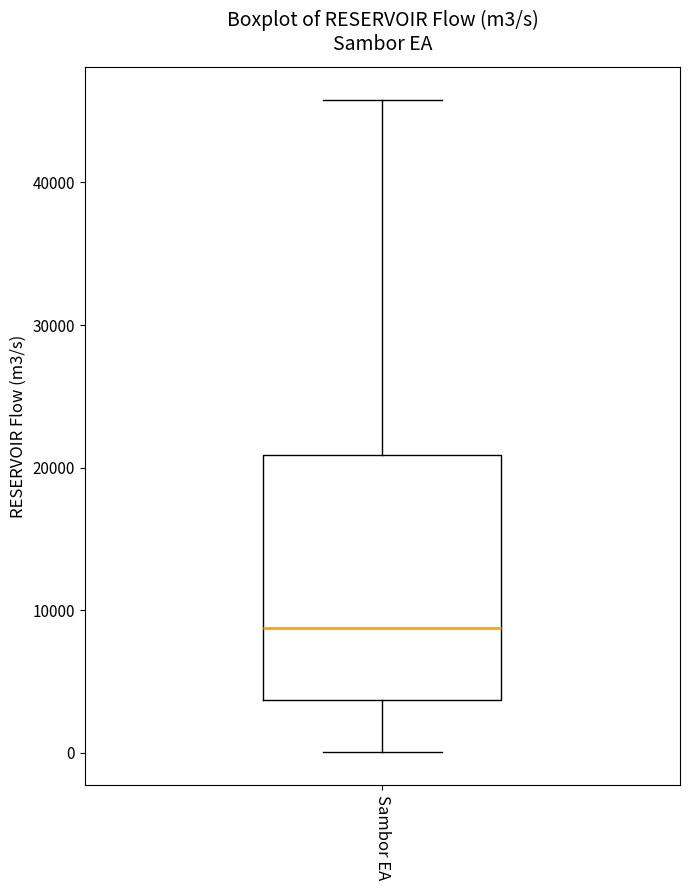

Read this box plot against the y-axis: the position of the median line, the range covered by the box, and the ends of both whiskers. The values are not printed on the chart, so give them approximately, as read against the axis.

median 9000, box 4000 to 21000, whiskers 0 to 46000